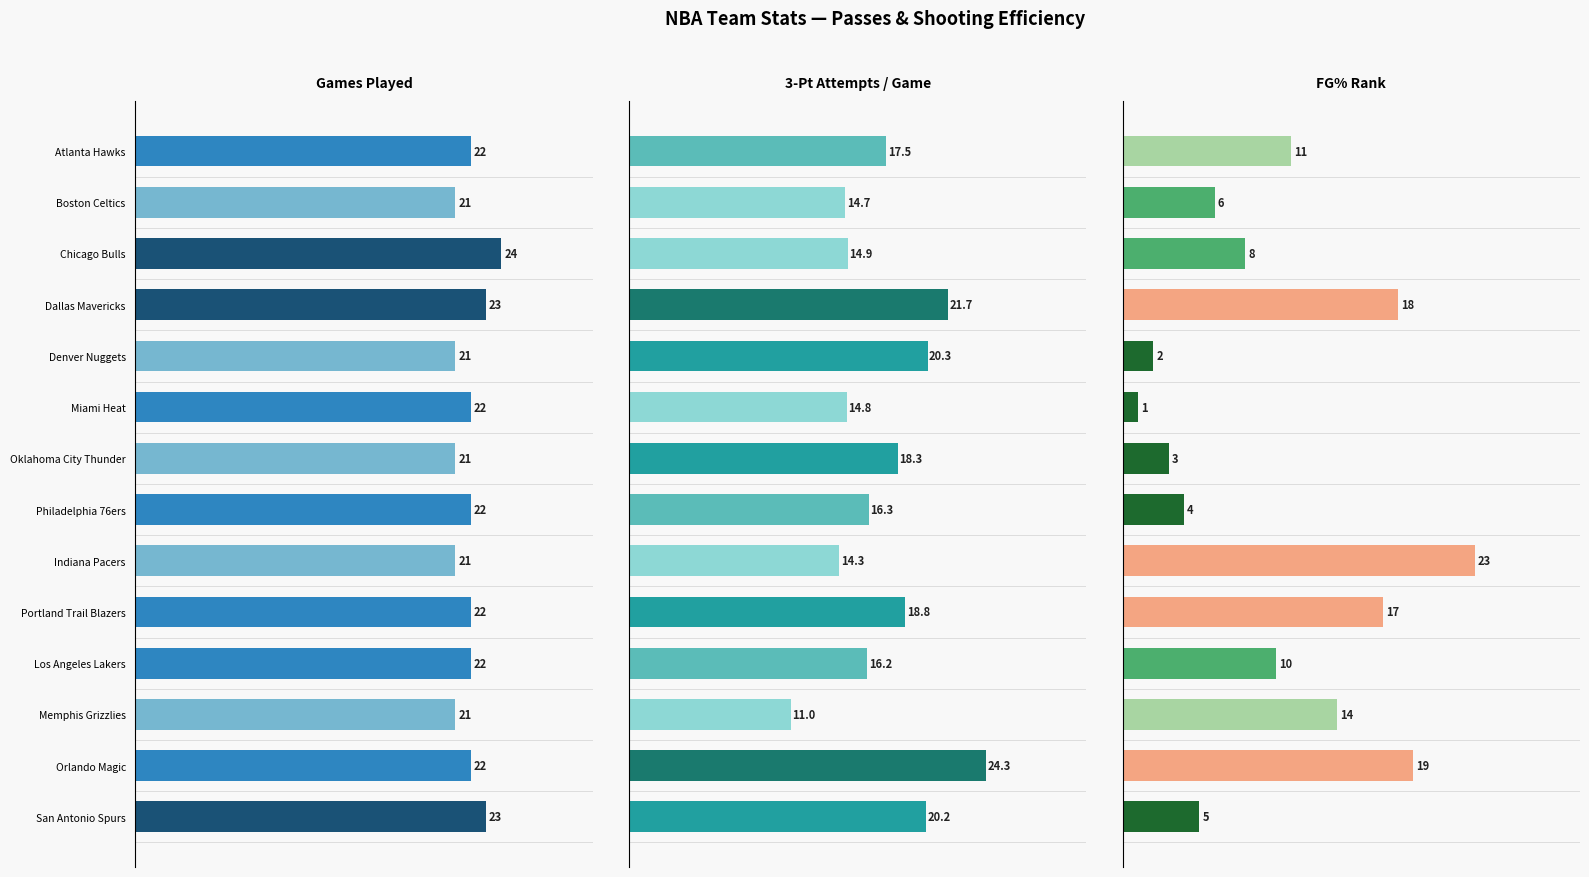

List the series in order of their peak value, lowest first.

FG% Rank, Games Played, 3PA per Game